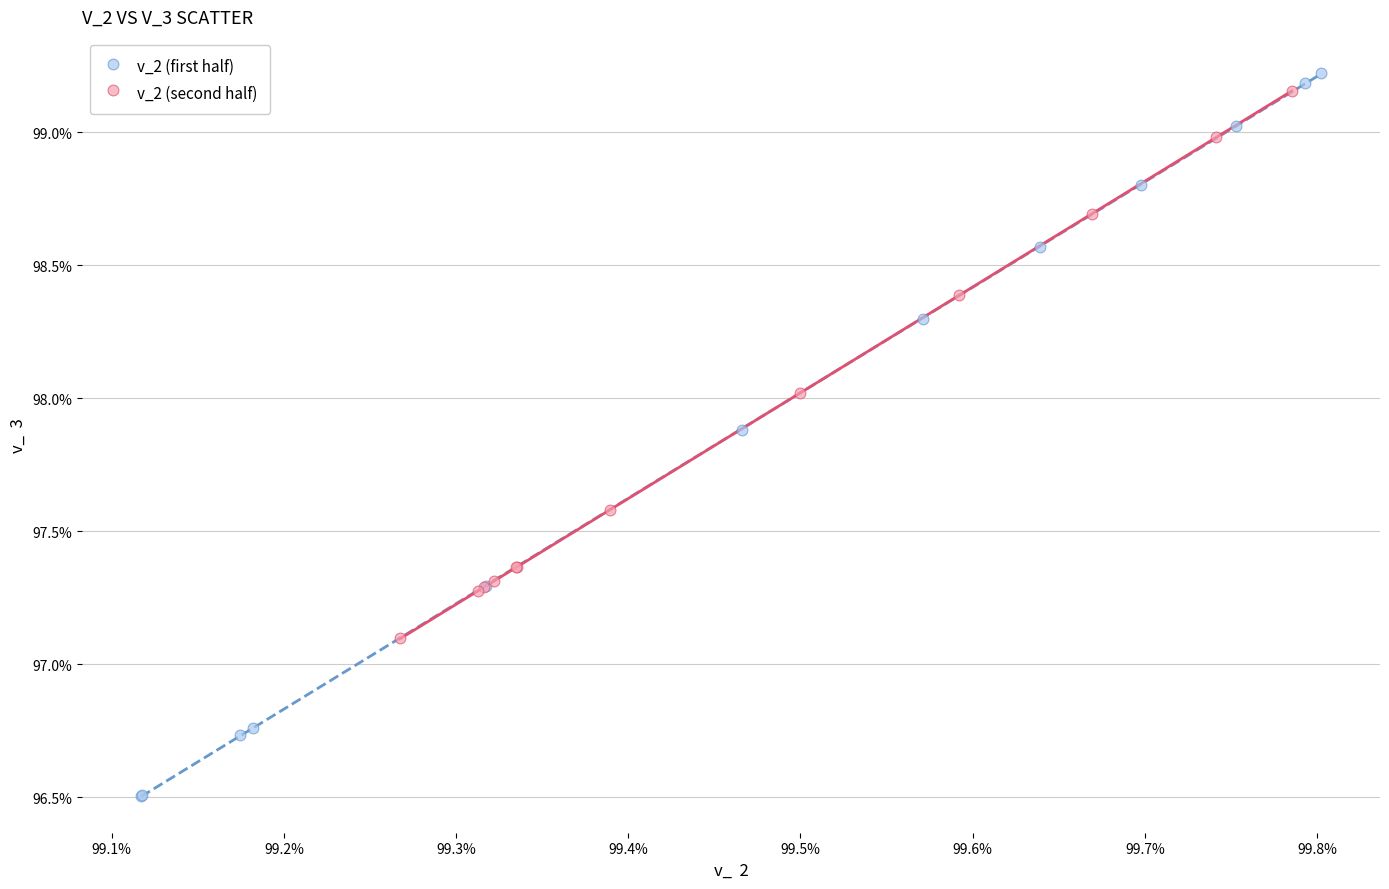

What are all the series names shown in the legend?

v_2 (first half), v_2 (second half)